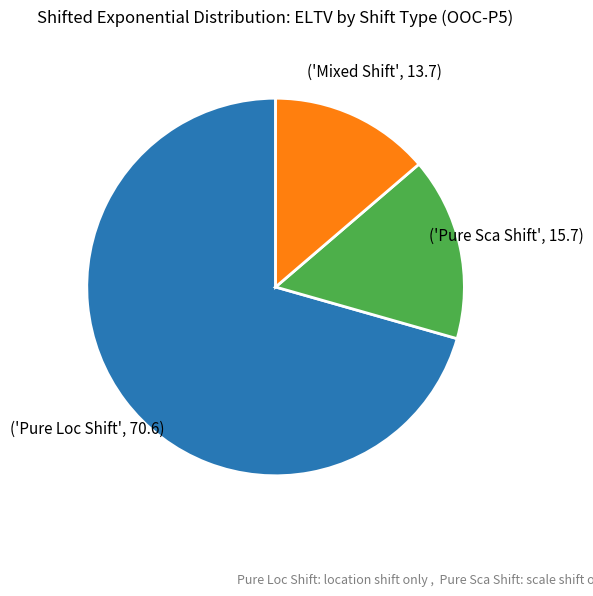

Does any single category account for the majority?

Yes